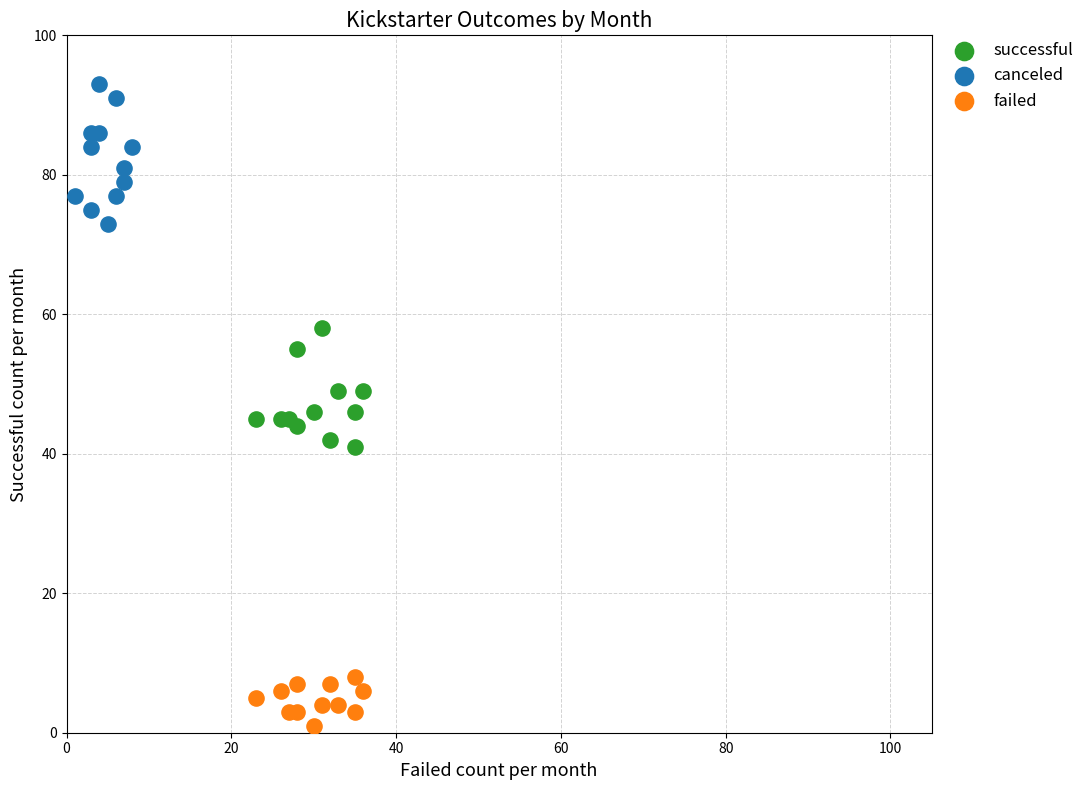

Which series reaches the maximum Y coordinate?

canceled